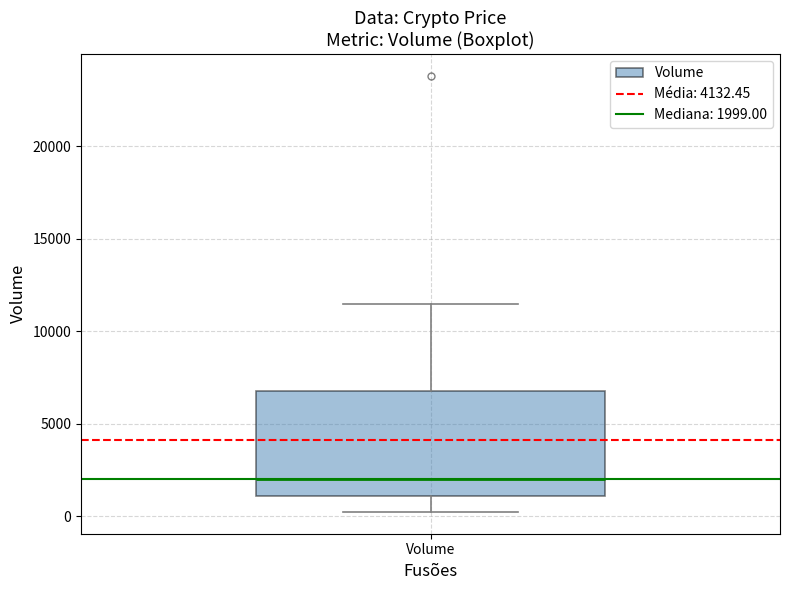

Transcribe this box plot: give where the median line is, the range the box spans, and where the two whiskers end, as read against the y-axis. The values are not printed on the chart, so give them approximately, as read against the axis.

median 2000, box 1000 to 7000, whiskers 0 to 11500